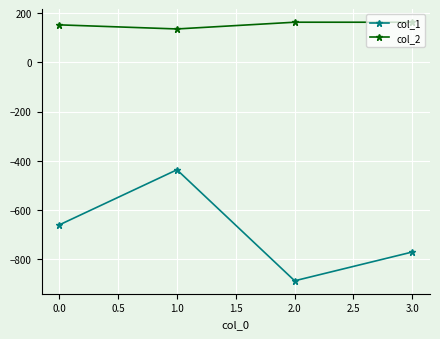

List the series in order of their overall mean, highest first.

col_2, col_1